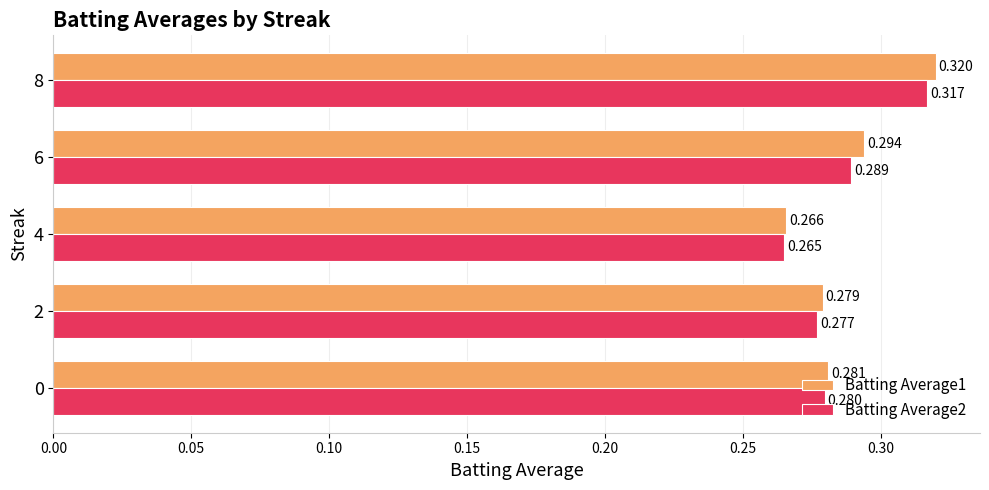

Is the value of Batting Average2 at 8 greater than the value of Batting Average1 at 8?

No